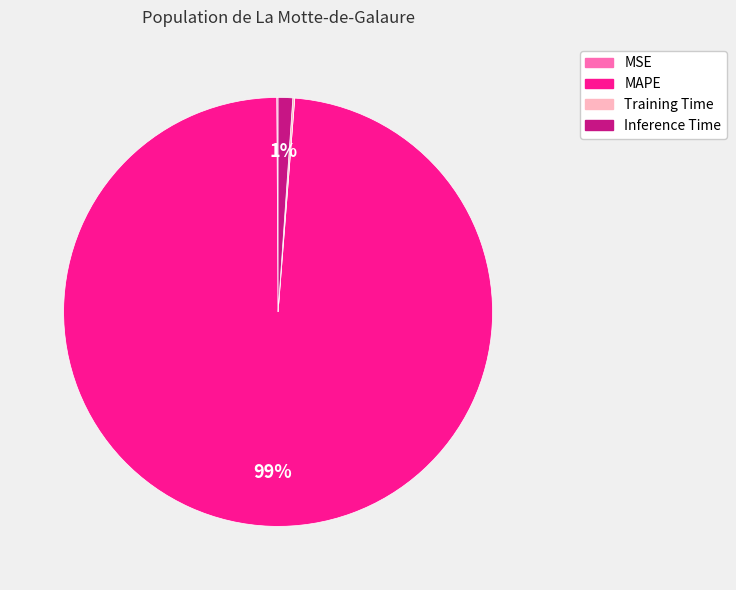

Is it true that MAPE is 89% of the pie?

False